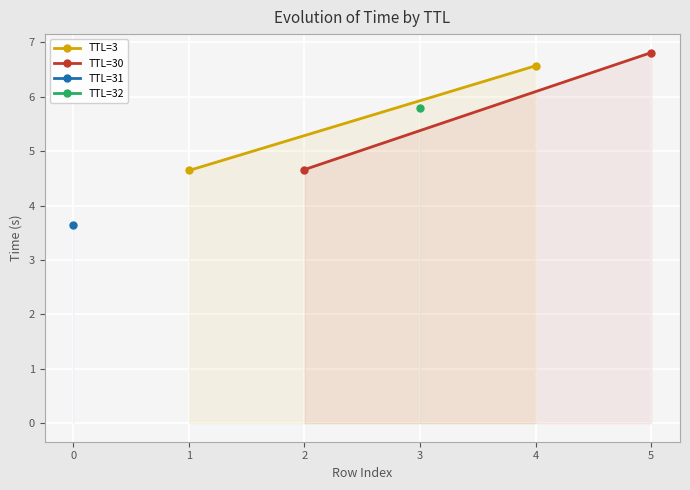

True or false: TTL=3 has a value of 6.6 at 1.

False